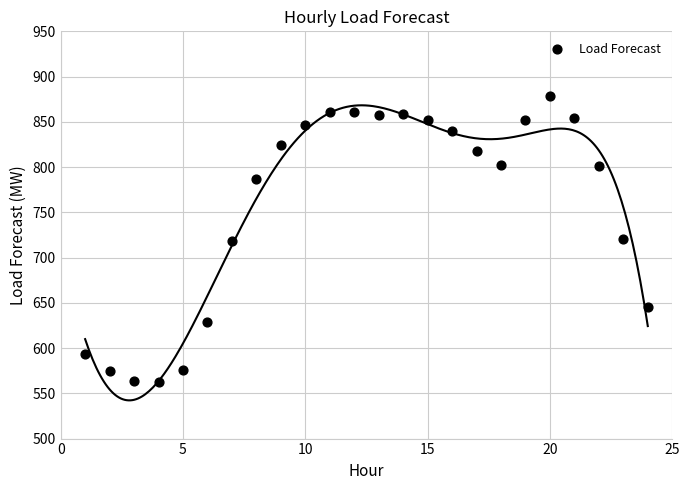

What is the range of Y values (max minus min)?

316.2